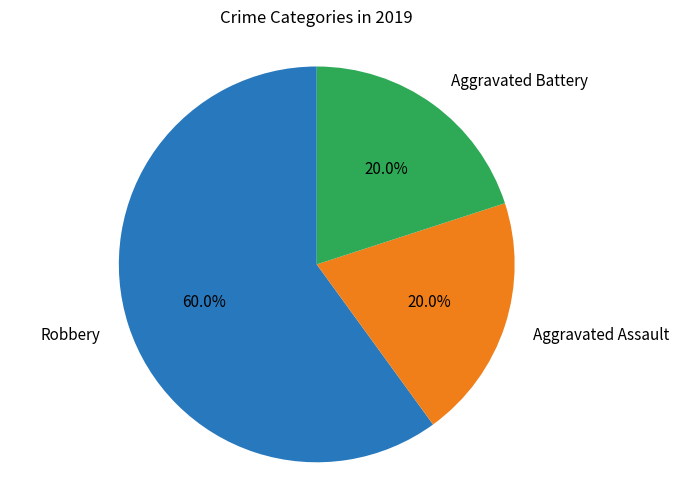

To the nearest percent, what is the difference between the largest and smallest slice percentages?

40%